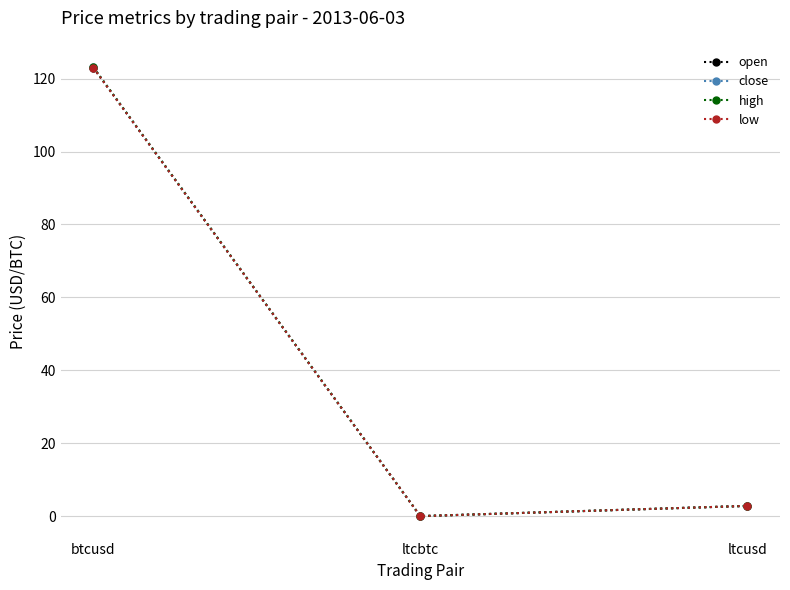

Does the chart have visible grid lines?

Yes